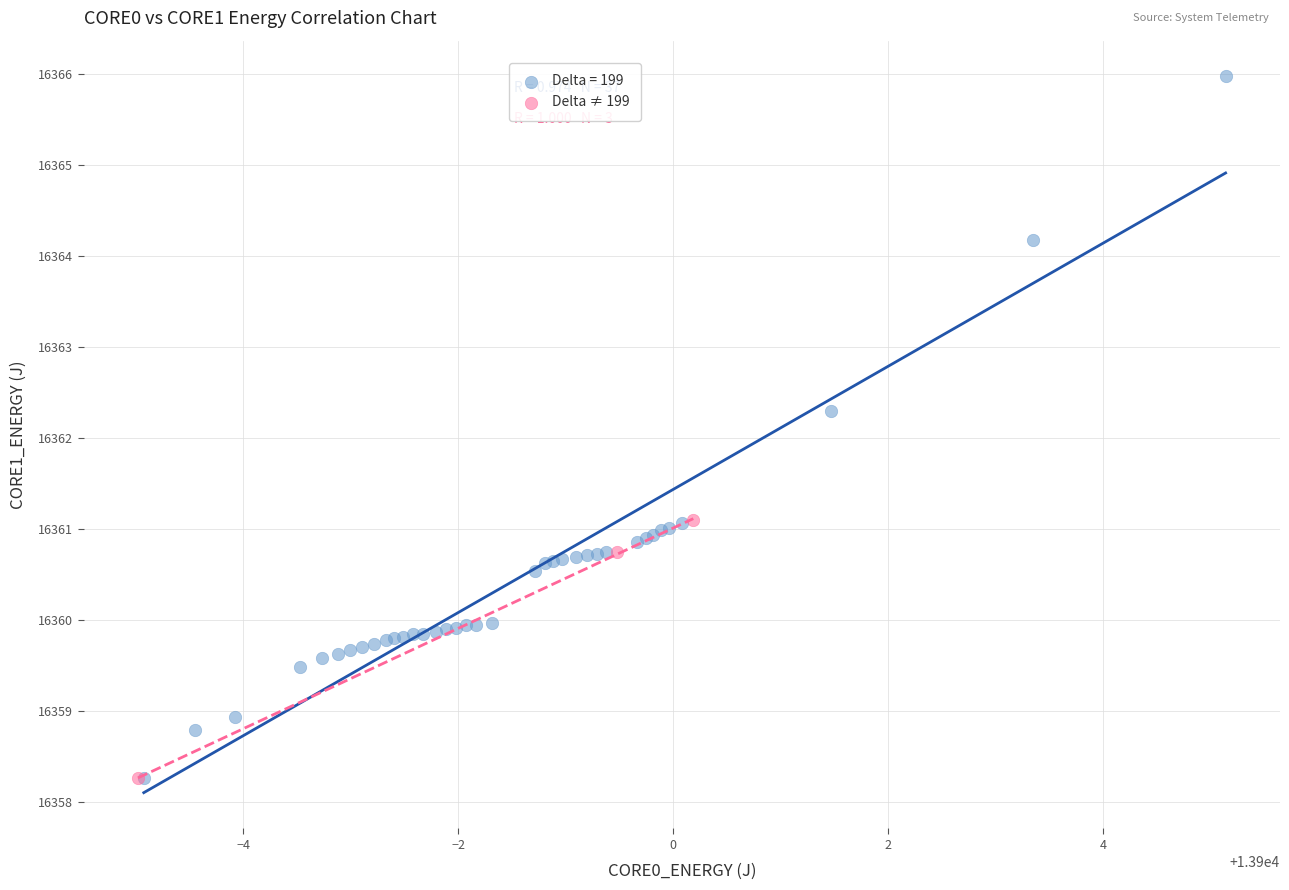

Which series contains the highest Y value?

Delta = 199